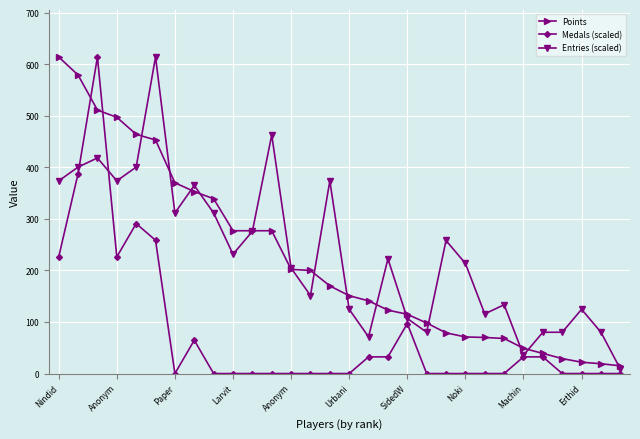

True or false: Medals (scaled) has more than 2 interior local peaks.

True